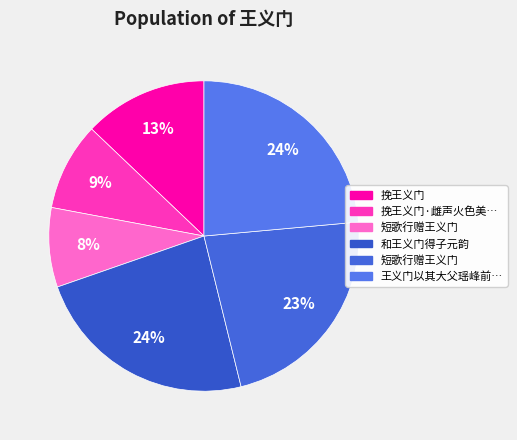

How many segments does this pie chart have?

6